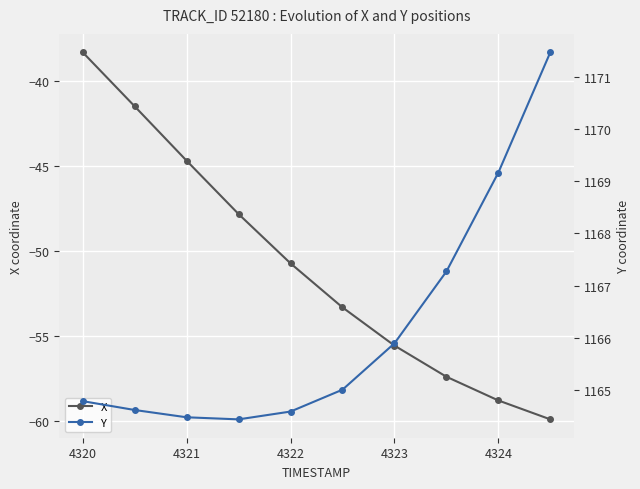

Which series has the widest spread of values?

X